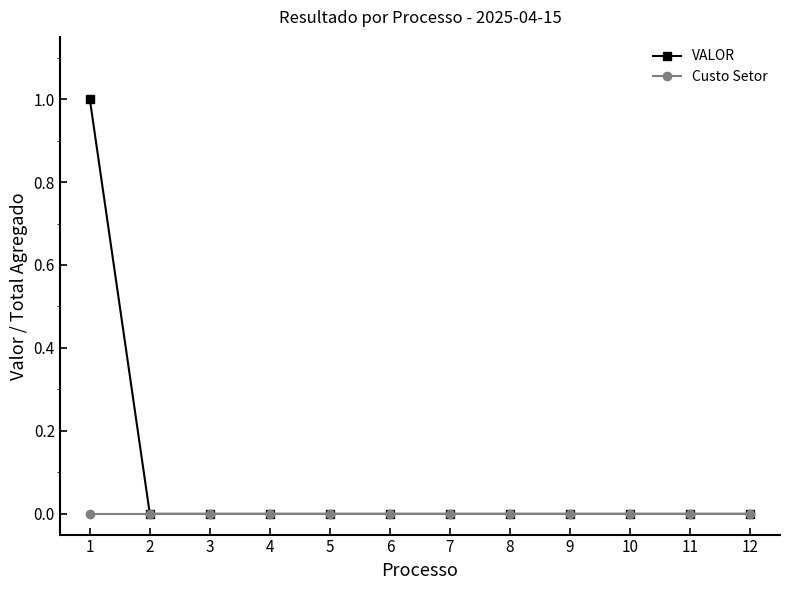

Does the chart display data point markers on the line(s)?

Yes